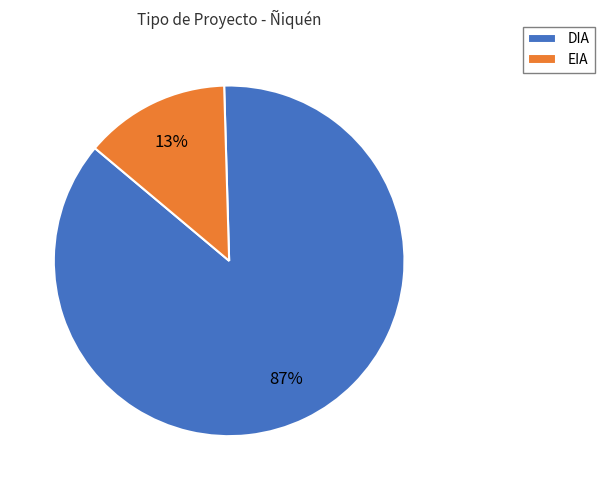

Between DIA and EIA, which is larger?

DIA